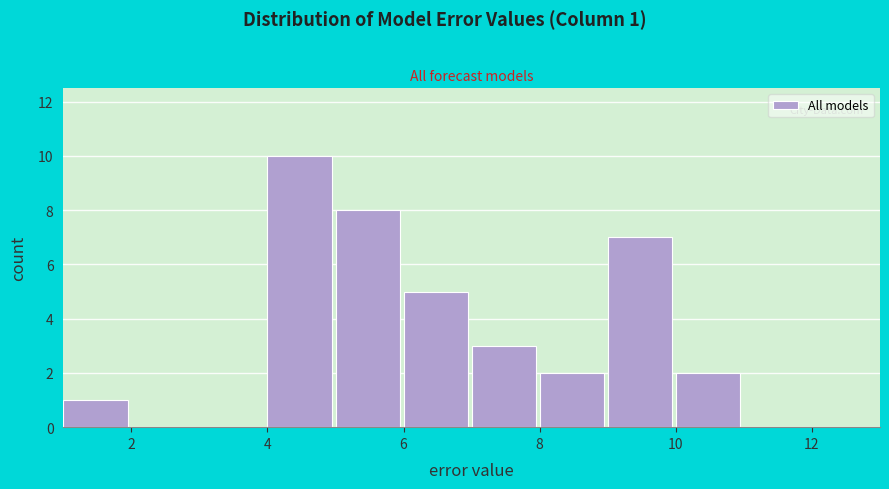

Which range on the x-axis has the tallest bar?

4 to 5